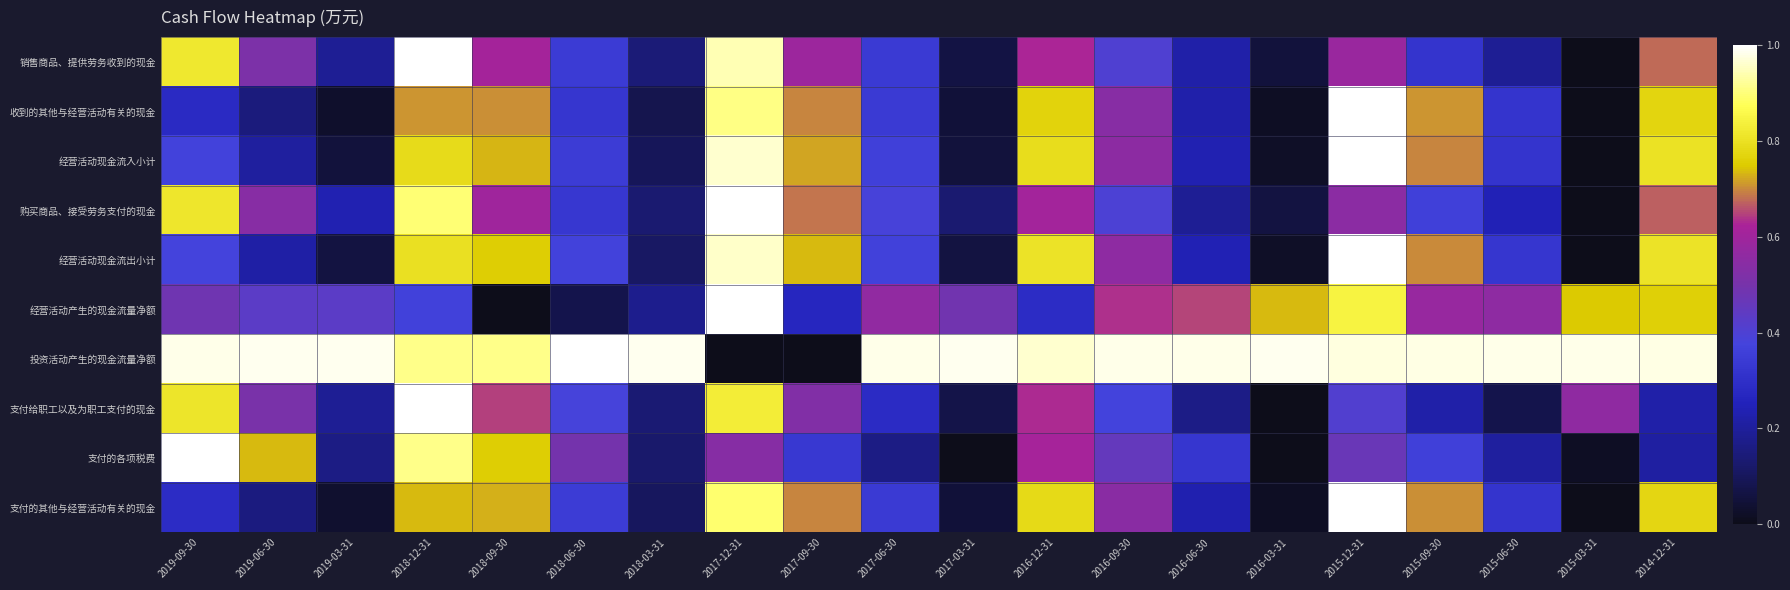

Reading right to left, list all the values displayed in this chart.

销售商品、提供劳务收到的现金: 2014-12-31=0.7	2015-03-31=0.0	2015-06-30=0.2	2015-09-30=0.3	2015-12-31=0.6	2016-03-31=0.1	2016-06-30=0.2	2016-09-30=0.4	2016-12-31=0.6	2017-03-31=0.1	2017-06-30=0.3	2017-09-30=0.6	2017-12-31=0.9	2018-03-31=0.1	2018-06-30=0.3	2018-09-30=0.6	2018-12-31=1.0	2019-03-31=0.2	2019-06-30=0.5	2019-09-30=0.8
收到的其他与经营活动有关的现金: 2014-12-31=0.8	2015-03-31=0.0	2015-06-30=0.3	2015-09-30=0.7	2015-12-31=1.0	2016-03-31=0.0	2016-06-30=0.2	2016-09-30=0.5	2016-12-31=0.8	2017-03-31=0.0	2017-06-30=0.3	2017-09-30=0.7	2017-12-31=0.9	2018-03-31=0.1	2018-06-30=0.3	2018-09-30=0.7	2018-12-31=0.7	2019-03-31=0.0	2019-06-30=0.1	2019-09-30=0.3
经营活动现金流入小计: 2014-12-31=0.8	2015-03-31=0.0	2015-06-30=0.3	2015-09-30=0.7	2015-12-31=1.0	2016-03-31=0.0	2016-06-30=0.2	2016-09-30=0.6	2016-12-31=0.8	2017-03-31=0.1	2017-06-30=0.4	2017-09-30=0.7	2017-12-31=1.0	2018-03-31=0.1	2018-06-30=0.3	2018-09-30=0.7	2018-12-31=0.8	2019-03-31=0.1	2019-06-30=0.2	2019-09-30=0.4
购买商品、接受劳务支付的现金: 2014-12-31=0.7	2015-03-31=0.0	2015-06-30=0.2	2015-09-30=0.4	2015-12-31=0.5	2016-03-31=0.1	2016-06-30=0.2	2016-09-30=0.4	2016-12-31=0.6	2017-03-31=0.1	2017-06-30=0.4	2017-09-30=0.7	2017-12-31=1.0	2018-03-31=0.1	2018-06-30=0.3	2018-09-30=0.6	2018-12-31=0.9	2019-03-31=0.2	2019-06-30=0.5	2019-09-30=0.8
经营活动现金流出小计: 2014-12-31=0.8	2015-03-31=0.0	2015-06-30=0.3	2015-09-30=0.7	2015-12-31=1.0	2016-03-31=0.0	2016-06-30=0.2	2016-09-30=0.6	2016-12-31=0.8	2017-03-31=0.1	2017-06-30=0.4	2017-09-30=0.7	2017-12-31=1.0	2018-03-31=0.1	2018-06-30=0.4	2018-09-30=0.8	2018-12-31=0.8	2019-03-31=0.1	2019-06-30=0.2	2019-09-30=0.4
经营活动产生的现金流量净额: 2014-12-31=0.8	2015-03-31=0.7	2015-06-30=0.6	2015-09-30=0.6	2015-12-31=0.8	2016-03-31=0.7	2016-06-30=0.6	2016-09-30=0.6	2016-12-31=0.3	2017-03-31=0.5	2017-06-30=0.6	2017-09-30=0.3	2017-12-31=1.0	2018-03-31=0.2	2018-06-30=0.1	2018-09-30=0.0	2018-12-31=0.4	2019-03-31=0.4	2019-06-30=0.4	2019-09-30=0.5
投资活动产生的现金流量净额: 2014-12-31=1.0	2015-03-31=1.0	2015-06-30=1.0	2015-09-30=1.0	2015-12-31=1.0	2016-03-31=1.0	2016-06-30=1.0	2016-09-30=1.0	2016-12-31=1.0	2017-03-31=1.0	2017-06-30=1.0	2017-09-30=0.0	2017-12-31=0.0	2018-03-31=1.0	2018-06-30=1.0	2018-09-30=0.9	2018-12-31=0.9	2019-03-31=1.0	2019-06-30=1.0	2019-09-30=1.0
支付给职工以及为职工支付的现金: 2014-12-31=0.2	2015-03-31=0.6	2015-06-30=0.1	2015-09-30=0.2	2015-12-31=0.4	2016-03-31=0.0	2016-06-30=0.2	2016-09-30=0.4	2016-12-31=0.6	2017-03-31=0.1	2017-06-30=0.3	2017-09-30=0.5	2017-12-31=0.8	2018-03-31=0.1	2018-06-30=0.4	2018-09-30=0.6	2018-12-31=1.0	2019-03-31=0.2	2019-06-30=0.5	2019-09-30=0.8
支付的各项税费: 2014-12-31=0.2	2015-03-31=0.0	2015-06-30=0.2	2015-09-30=0.4	2015-12-31=0.5	2016-03-31=0.0	2016-06-30=0.3	2016-09-30=0.5	2016-12-31=0.6	2017-03-31=0.0	2017-06-30=0.2	2017-09-30=0.3	2017-12-31=0.5	2018-03-31=0.1	2018-06-30=0.5	2018-09-30=0.8	2018-12-31=0.9	2019-03-31=0.2	2019-06-30=0.7	2019-09-30=1.0
支付的其他与经营活动有关的现金: 2014-12-31=0.8	2015-03-31=0.0	2015-06-30=0.3	2015-09-30=0.7	2015-12-31=1.0	2016-03-31=0.0	2016-06-30=0.2	2016-09-30=0.5	2016-12-31=0.8	2017-03-31=0.0	2017-06-30=0.3	2017-09-30=0.7	2017-12-31=0.9	2018-03-31=0.1	2018-06-30=0.4	2018-09-30=0.7	2018-12-31=0.7	2019-03-31=0.0	2019-06-30=0.2	2019-09-30=0.3